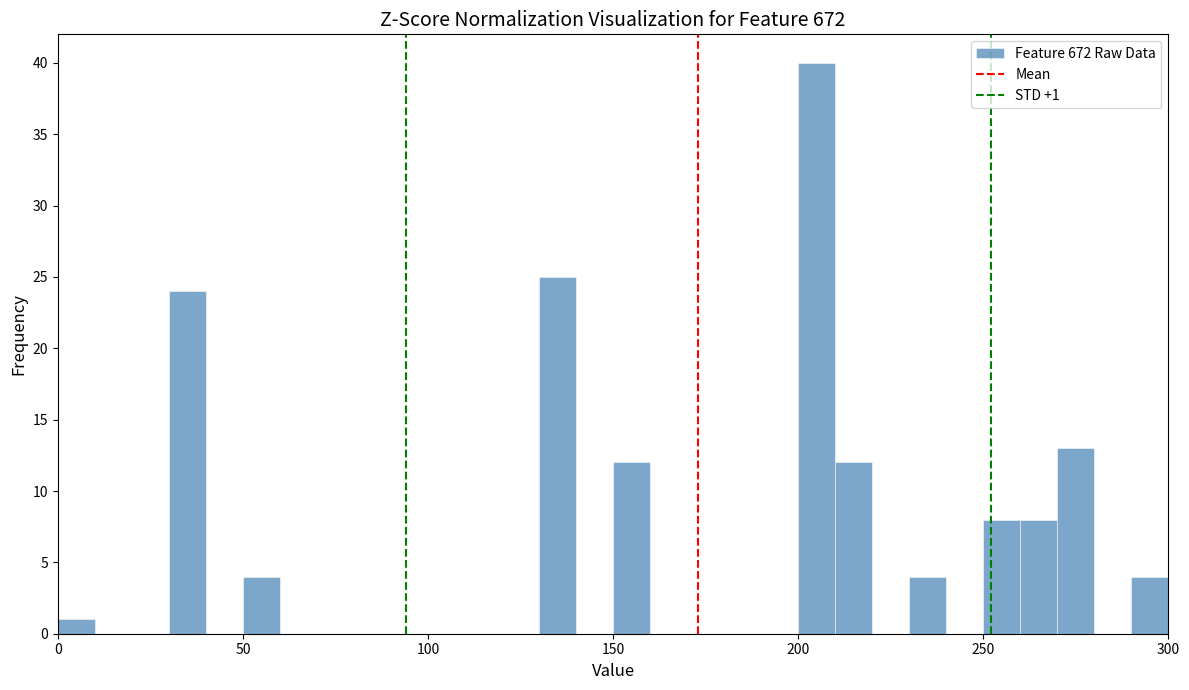

Around what value on the x-axis is the tallest bar? Give the approximate position of its centre, as read against the axis.

205